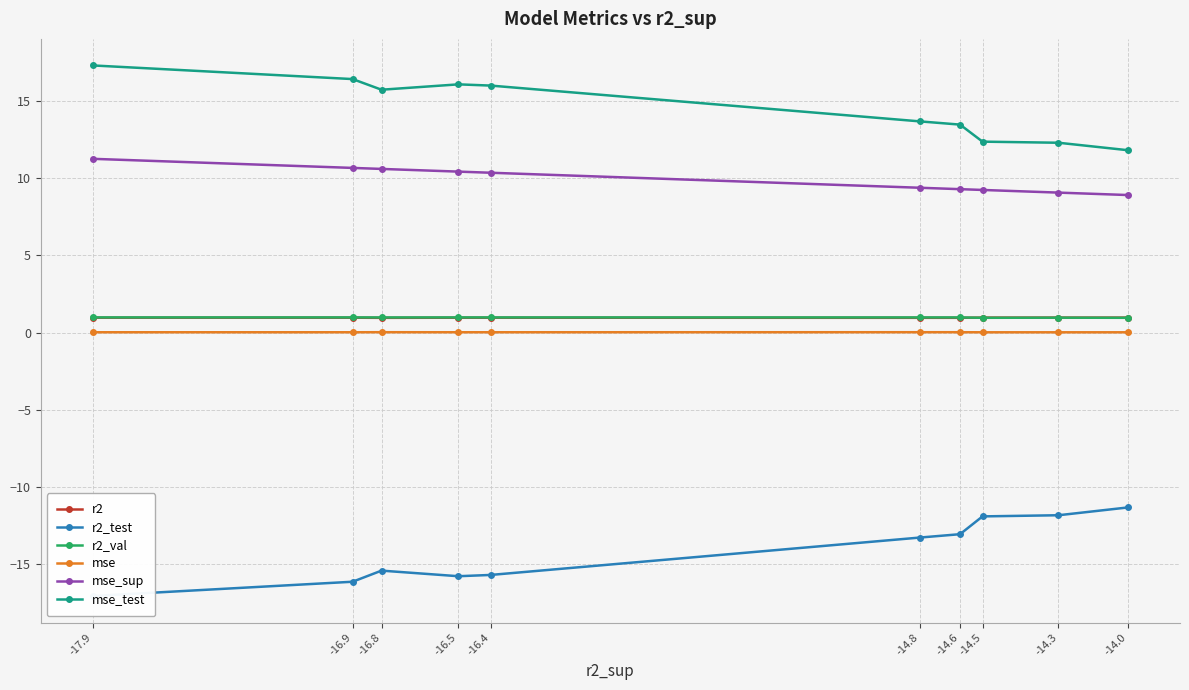

Count the number of data series in this chart.

6